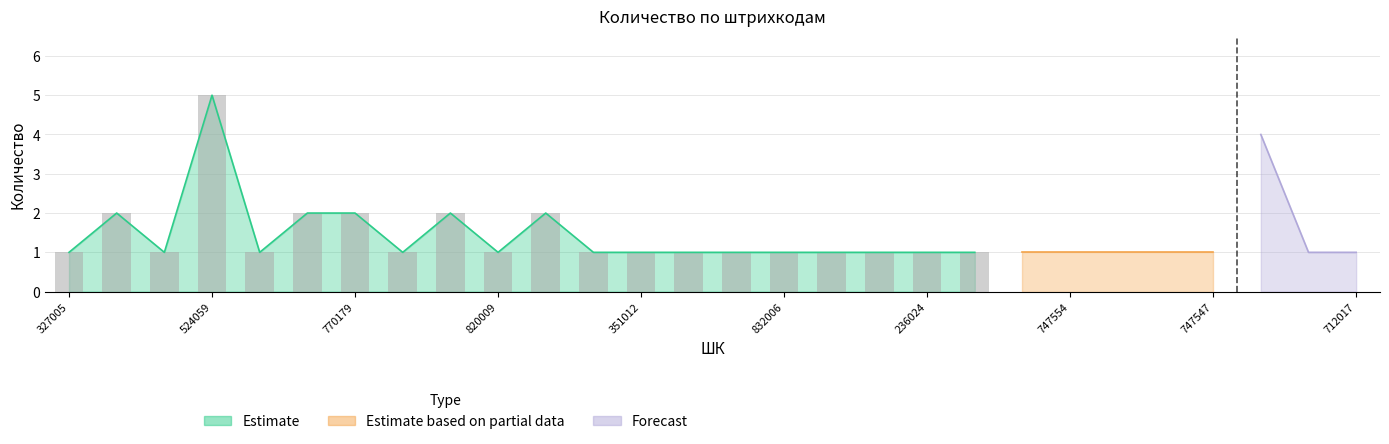

How many values exceed 1?

7